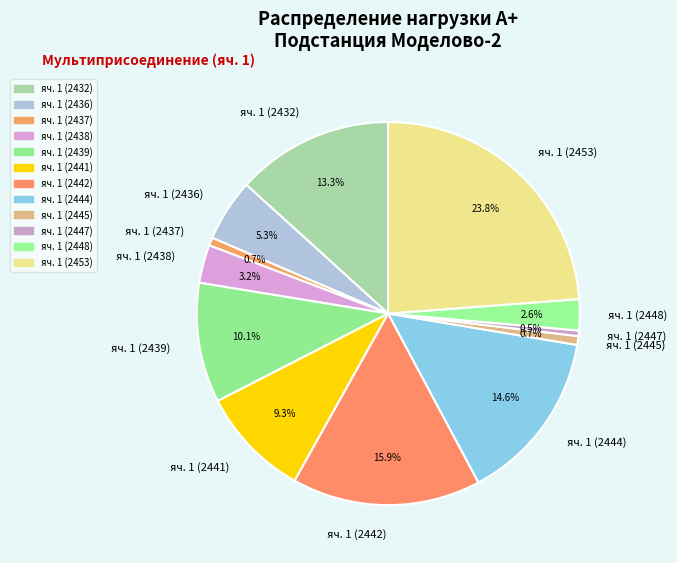

What portion of the pie excludes яч. 1 (2432)?

86.7%